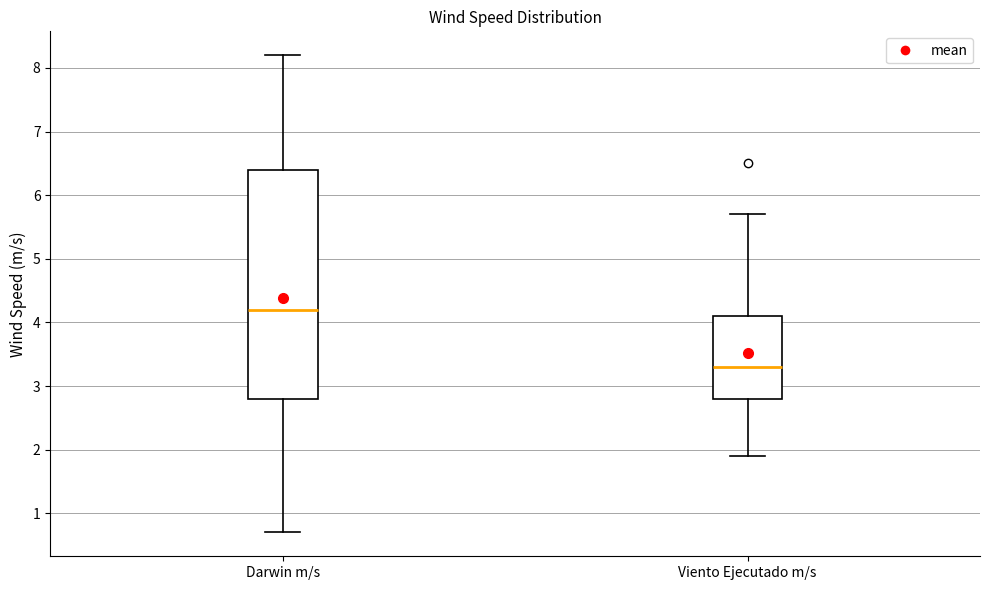

Where does the upper whisker of the box for Darwin m/s end on the y-axis? The values are not printed on the chart, so give them approximately, as read against the axis.

8.2